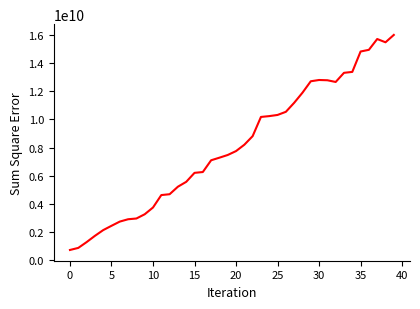

What is the difference between the maximum and minimum values?

15298800000